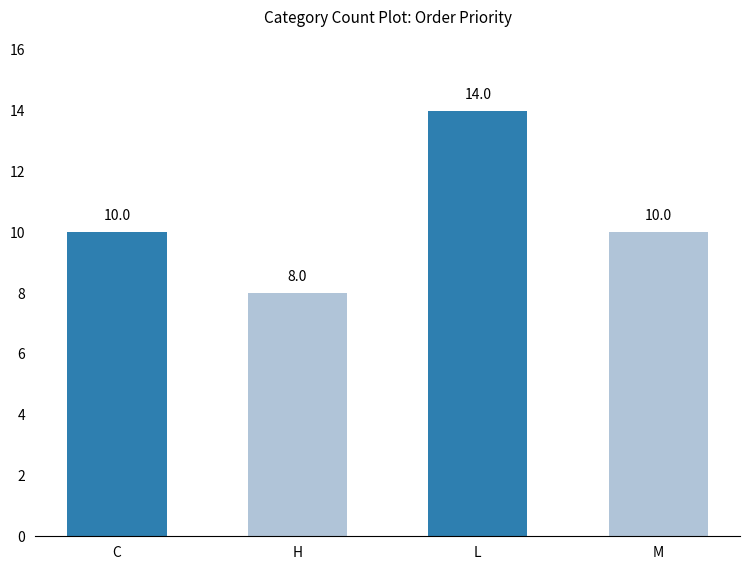

What is the change in value from H to M?

+2